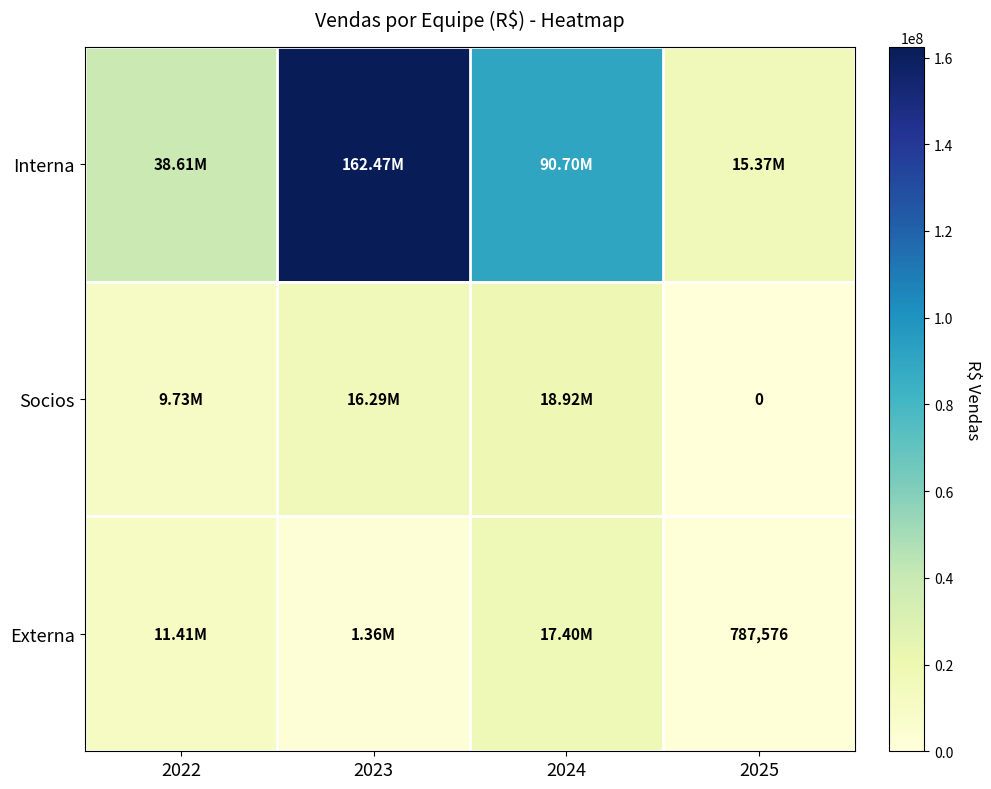

At which category does the chart reach its minimum across all series?

2025